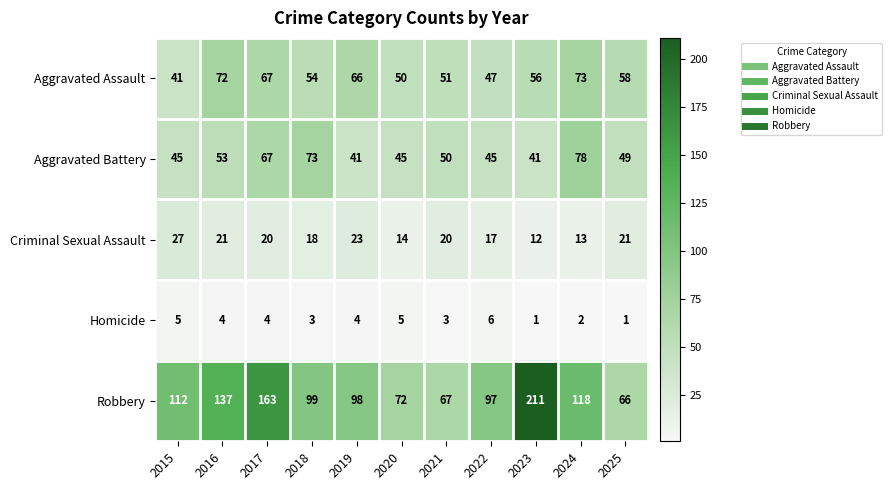

How many series are shown in this chart?

5